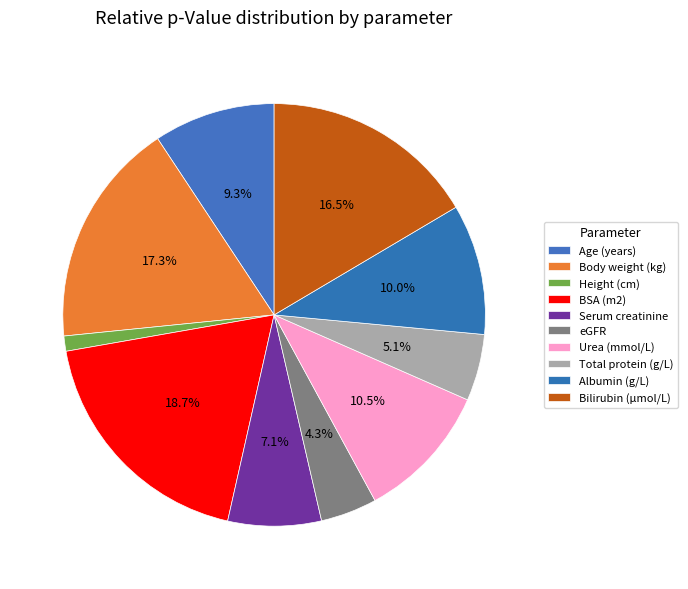

What percentage do Albumin (g/L) and Bilirubin (µmol/L) together represent?

26.5%